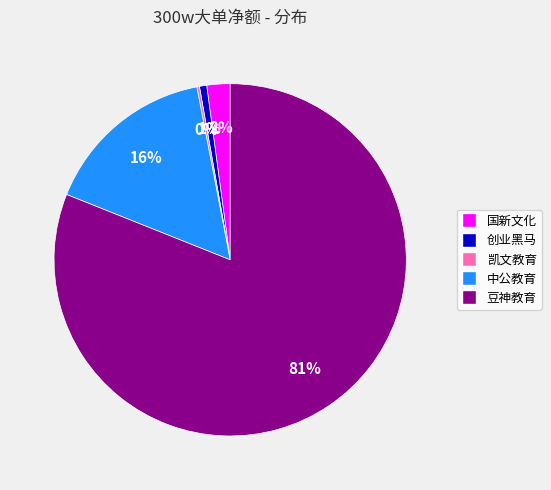

To the nearest percent, what is the average slice percentage?

20%